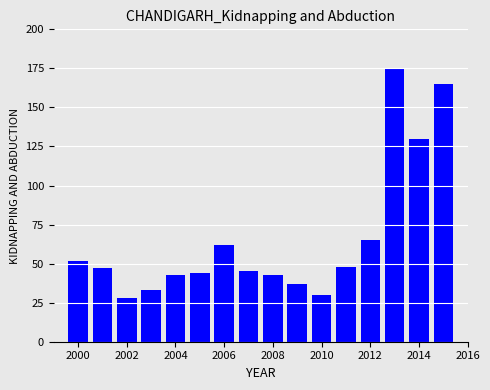

What is the maximum value shown in the chart?

175